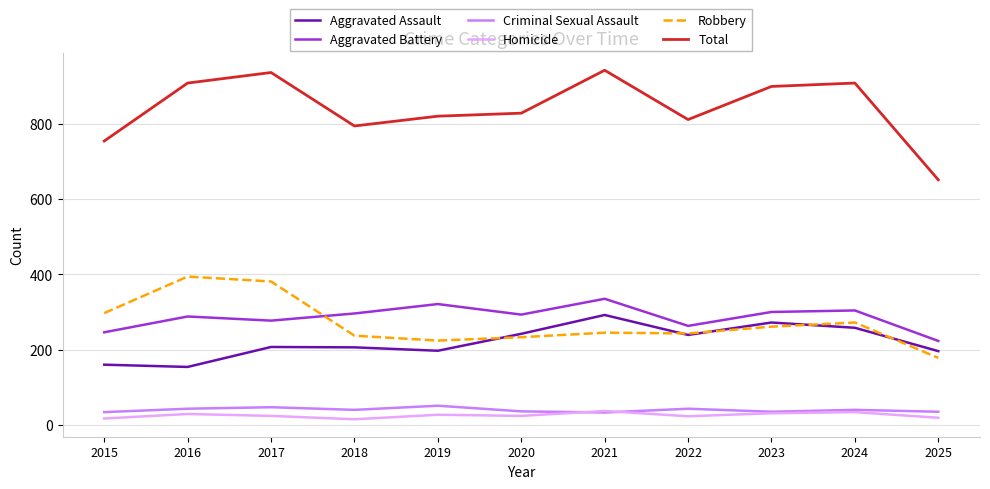

The Robbery series shows 297 at 2015. True or false?

True